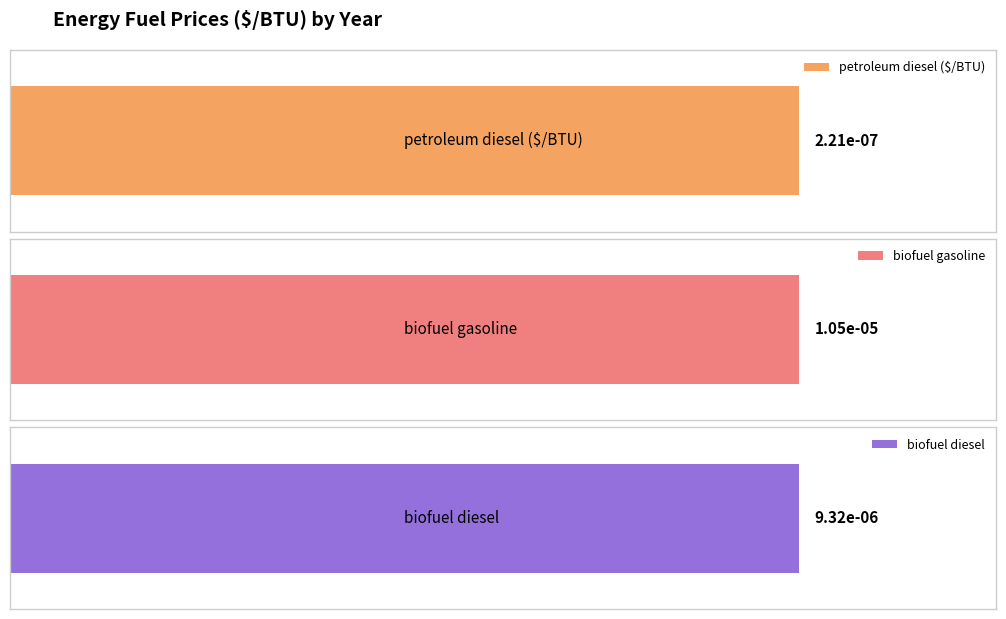

What are all the series names shown in the legend?

petroleum diesel ($/BTU), biofuel gasoline, biofuel diesel